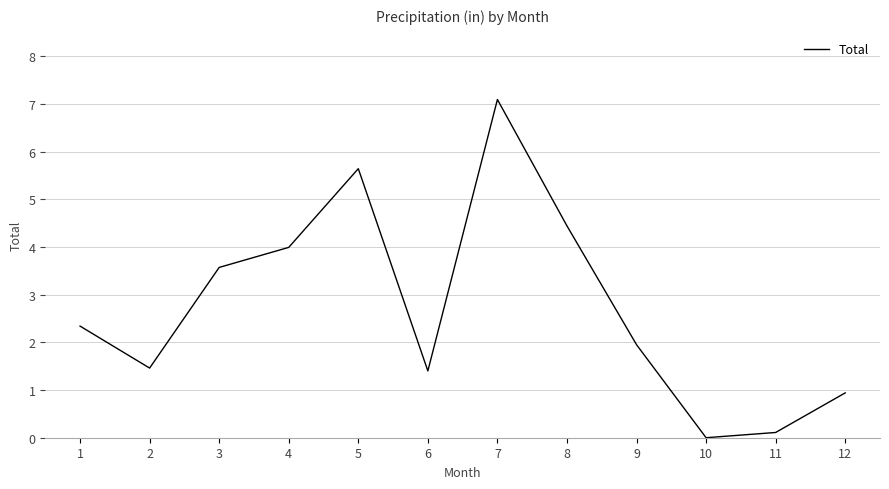

What is the change in value from 7 to 9?

-5.1